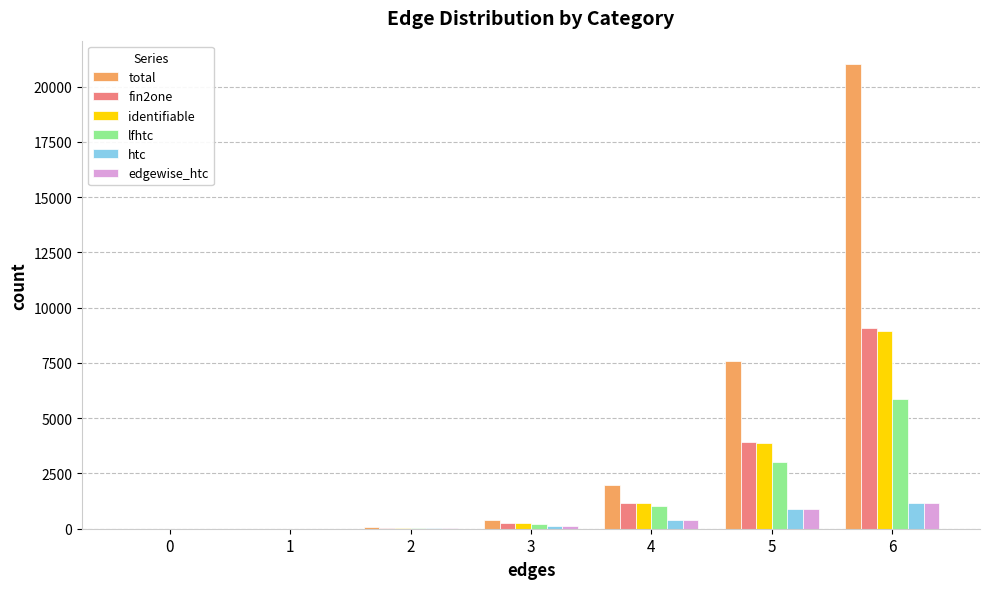

Between 0 and 4, which series saw the biggest shift?

total